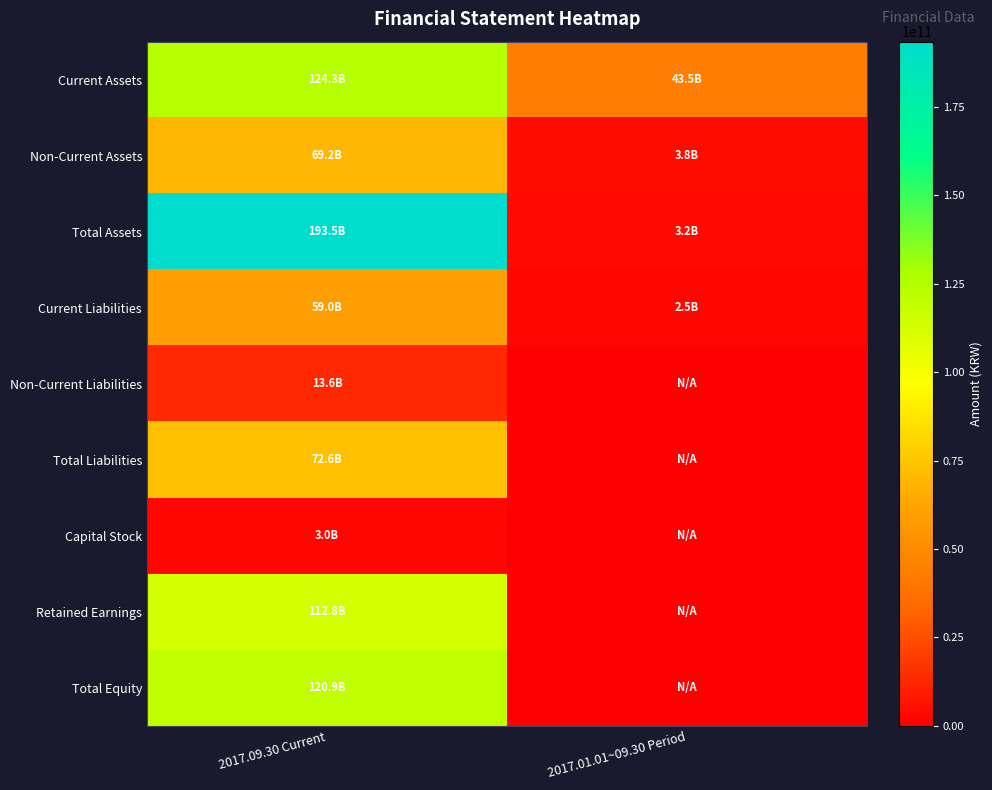

Reading left to right, what are all the values shown in this chart?

Current Assets: 2017.09.30 Current=124335011312	2017.01.01~09.30 Period=43524545199
Non-Current Assets: 2017.09.30 Current=69173299328	2017.01.01~09.30 Period=3793484441
Total Assets: 2017.09.30 Current=193508310640	2017.01.01~09.30 Period=3161689950
Current Liabilities: 2017.09.30 Current=59009159382	2017.01.01~09.30 Period=2474309773
Non-Current Liabilities: 2017.09.30 Current=13602922785	2017.01.01~09.30 Period=0
Total Liabilities: 2017.09.30 Current=72612082167	2017.01.01~09.30 Period=0
Capital Stock: 2017.09.30 Current=3000000000	2017.01.01~09.30 Period=0
Retained Earnings: 2017.09.30 Current=112775281995	2017.01.01~09.30 Period=0
Total Equity: 2017.09.30 Current=120896228473	2017.01.01~09.30 Period=0